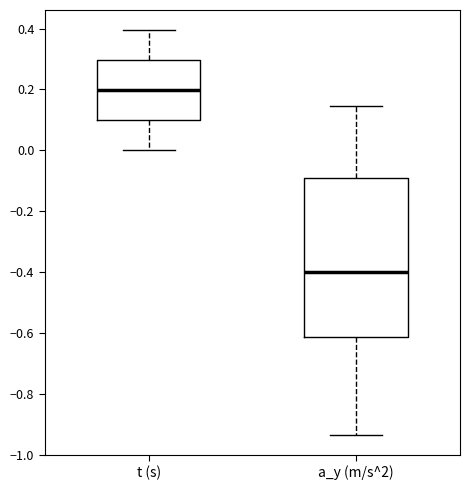

Reading left to right, transcribe this box plot: for each box, give where its median line is, the range the box spans, and where its two whiskers end, as read against the y-axis. The values are not printed on the chart, so give them approximately, as read against the axis.

t (s): median 0.20, box 0.10 to 0.30, whiskers 0.00 to 0.40
a_y (m/s^2): median -0.40, box -0.62 to -0.10, whiskers -0.94 to 0.14